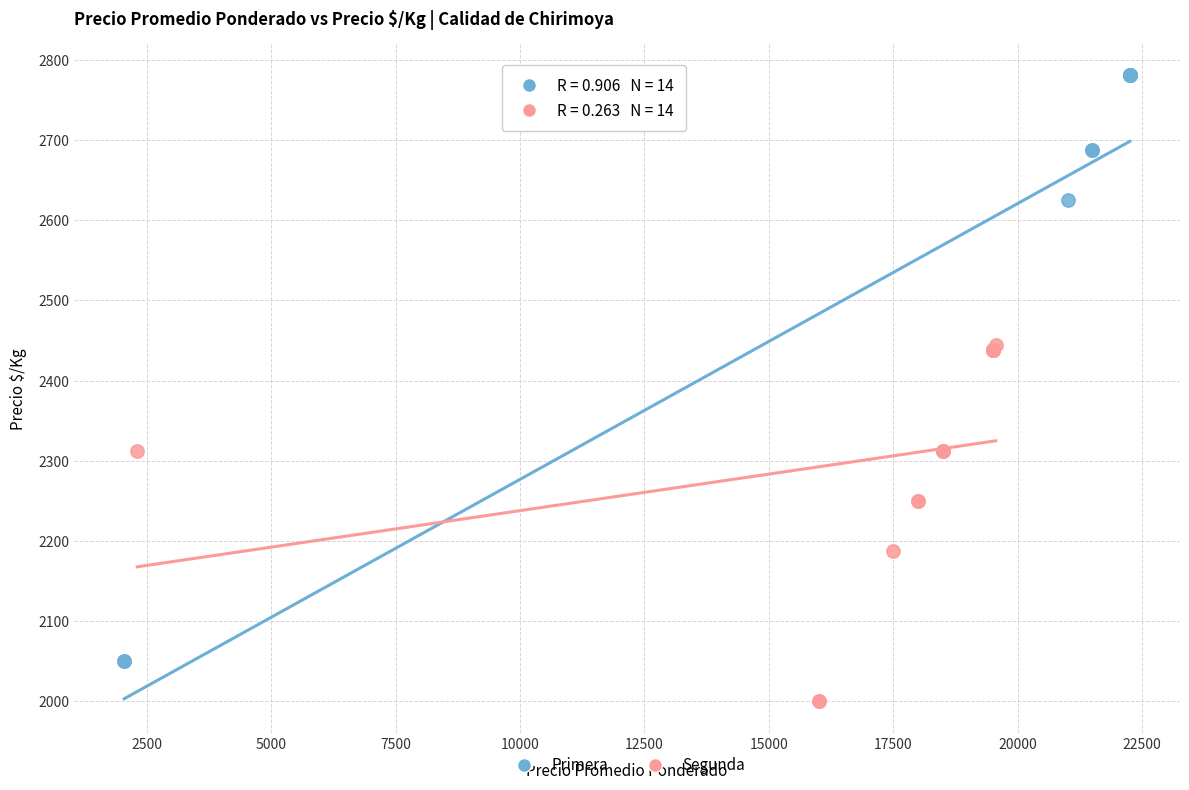

Which series has the widest spread of Y values?

Primera